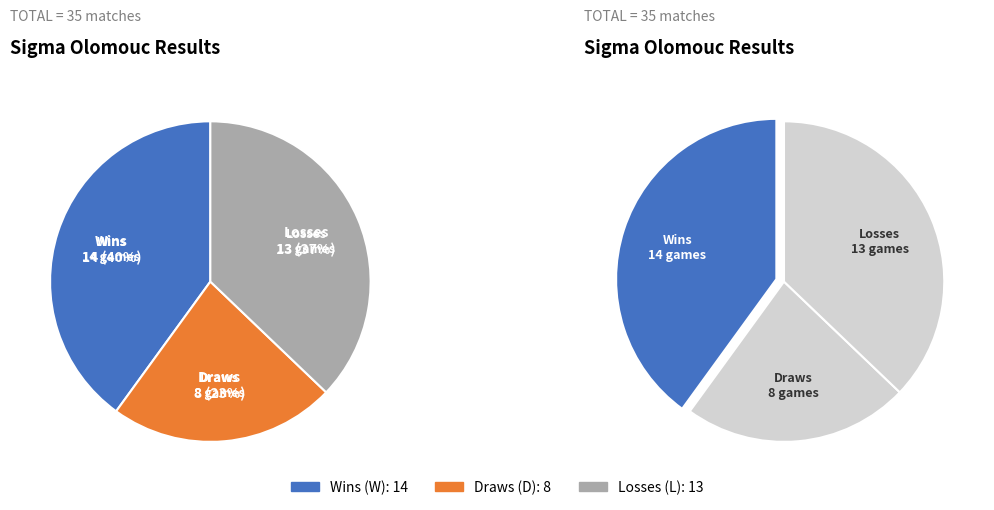

Rank the categories by value from lowest to highest.

D, L, W